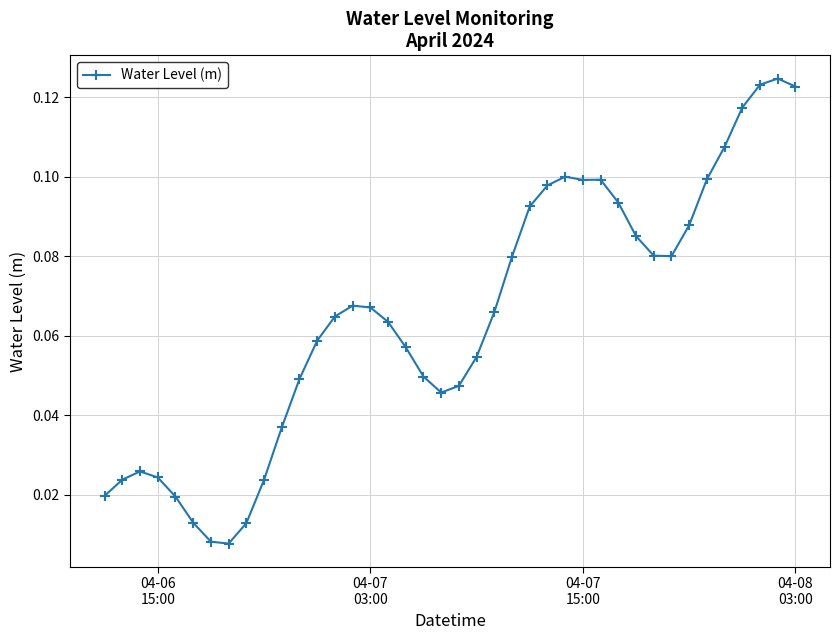

What is the sum of all values?

2.6